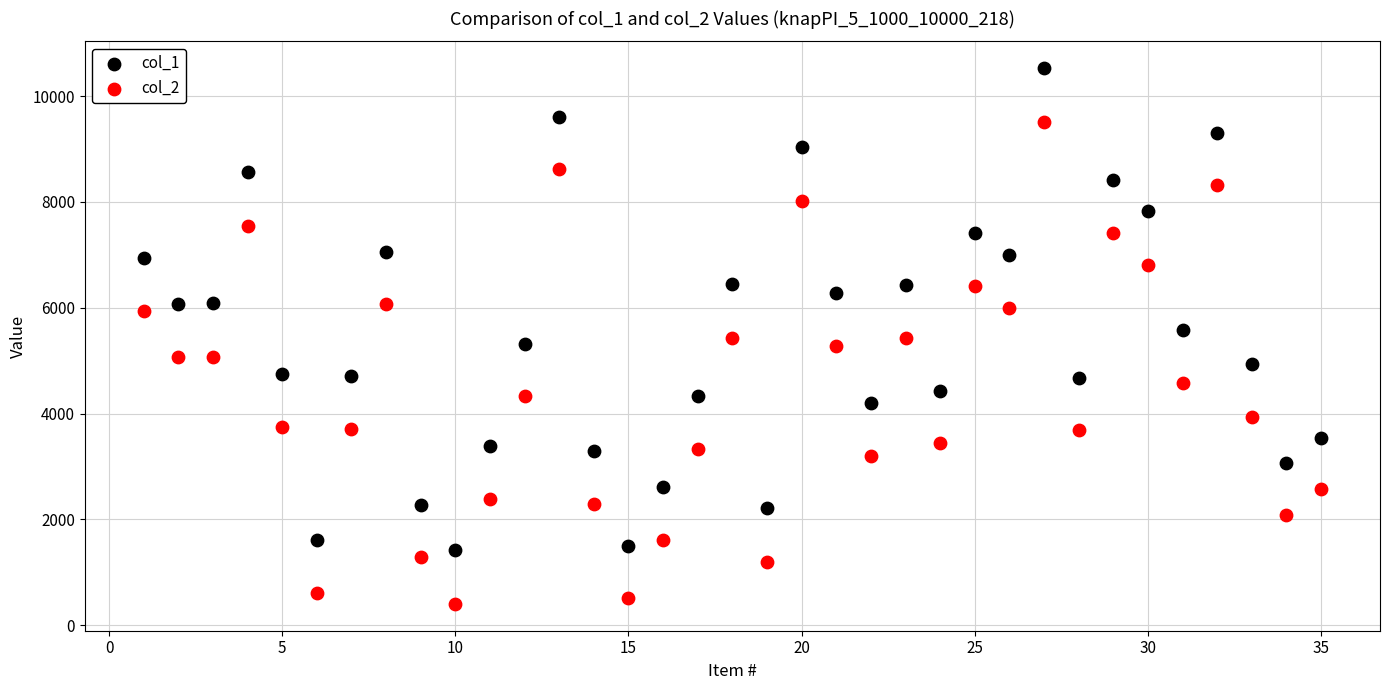

Which series has the widest spread of Y values?

col_1